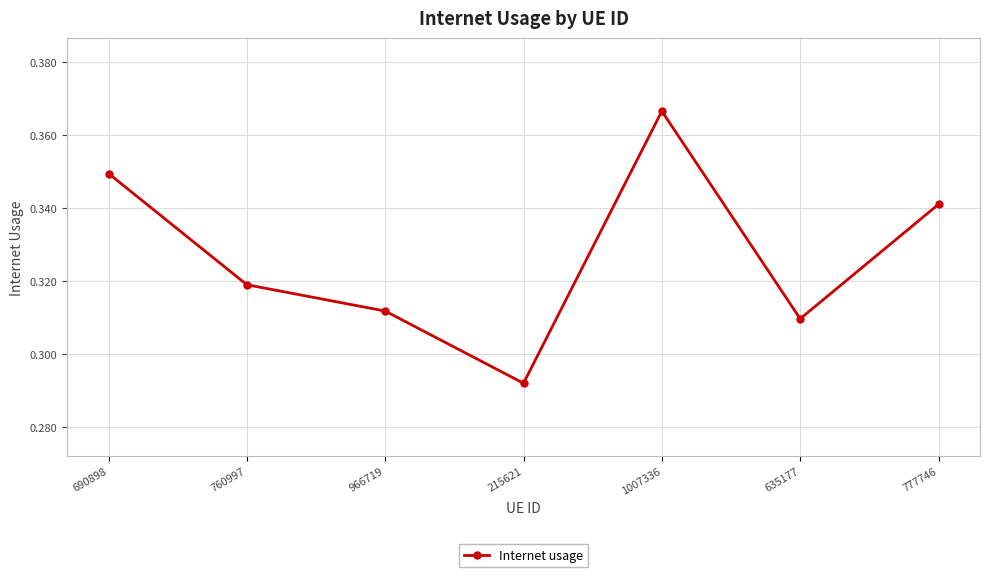

At which category does the data reach its first local valley?

215621